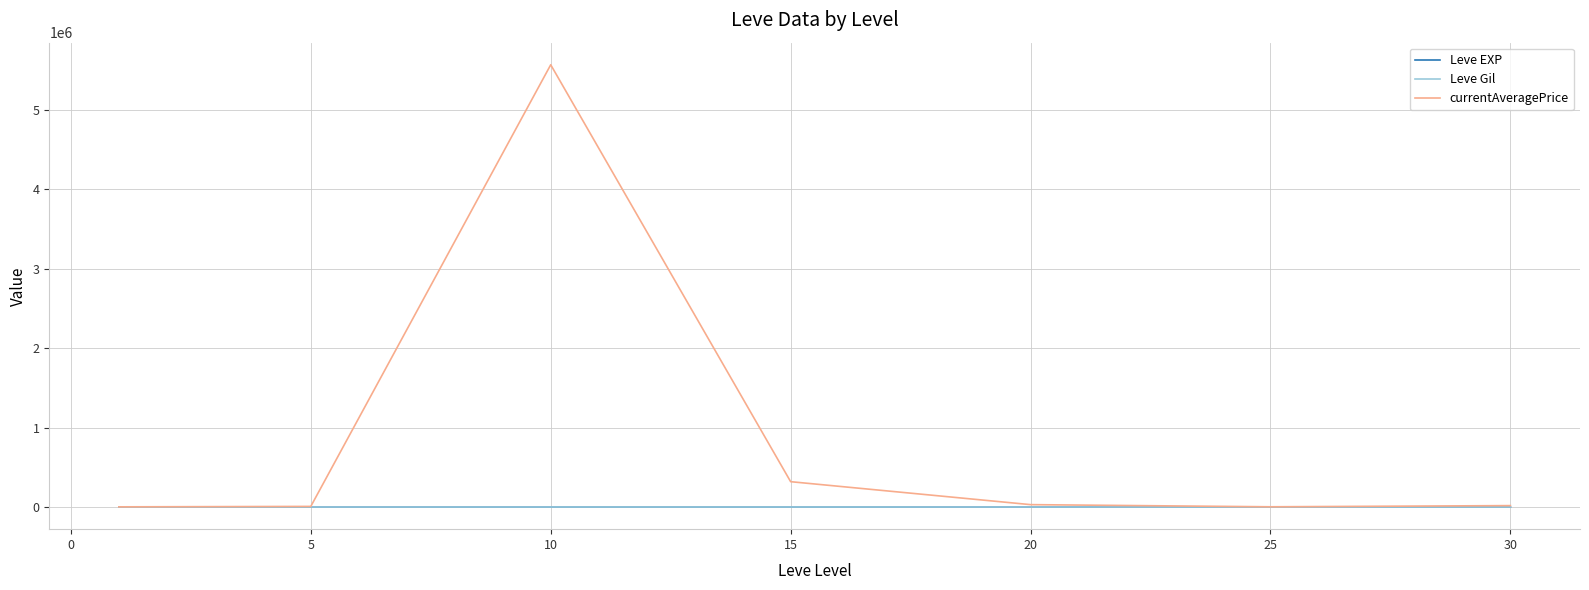

True or false: Leve EXP and Leve Gil cross at least once.

False